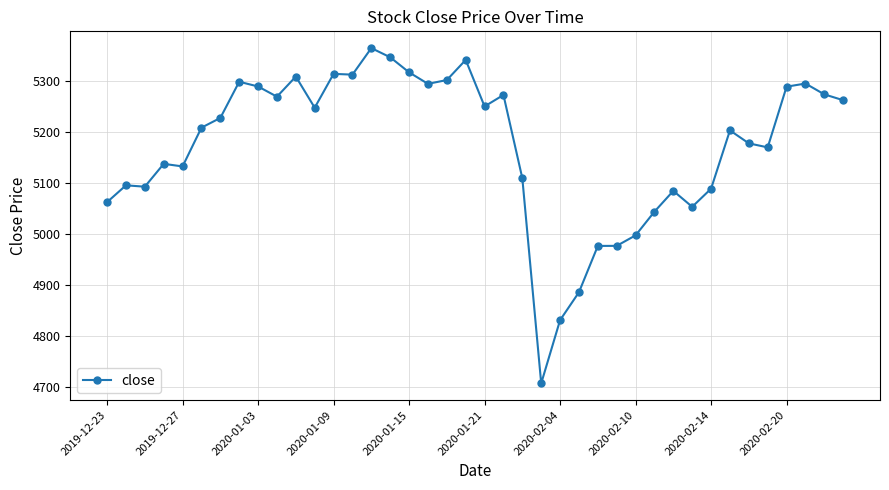

What is the sum of all values?

206915.1